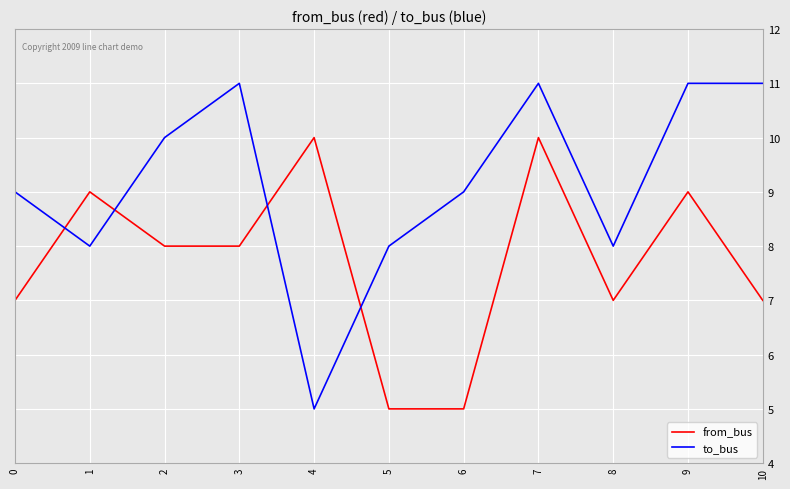

Rank the series at 0 from highest to lowest value.

to_bus, from_bus